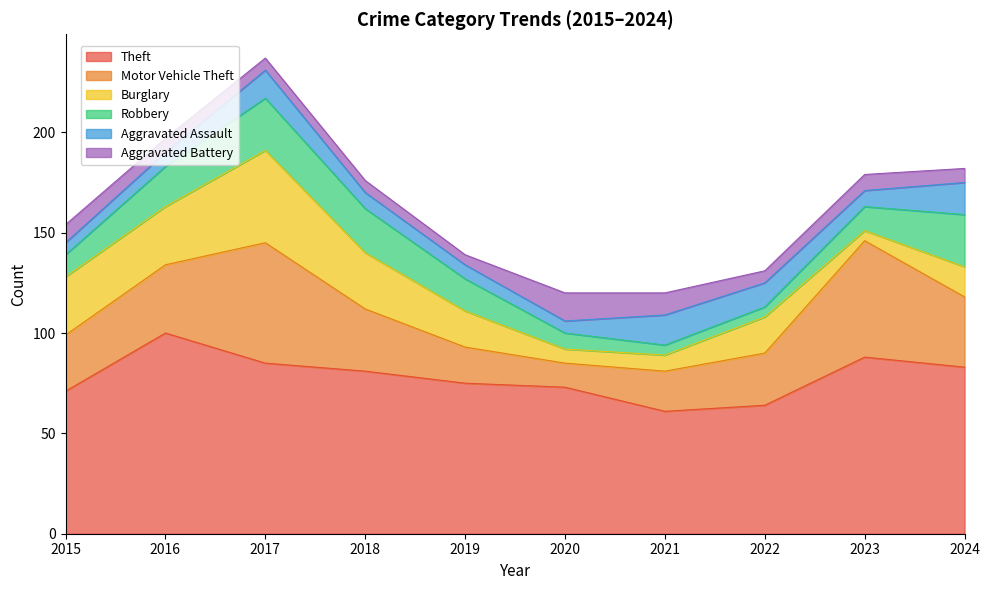

What is the value of the Motor Vehicle Theft point at the 7th from the left?

20